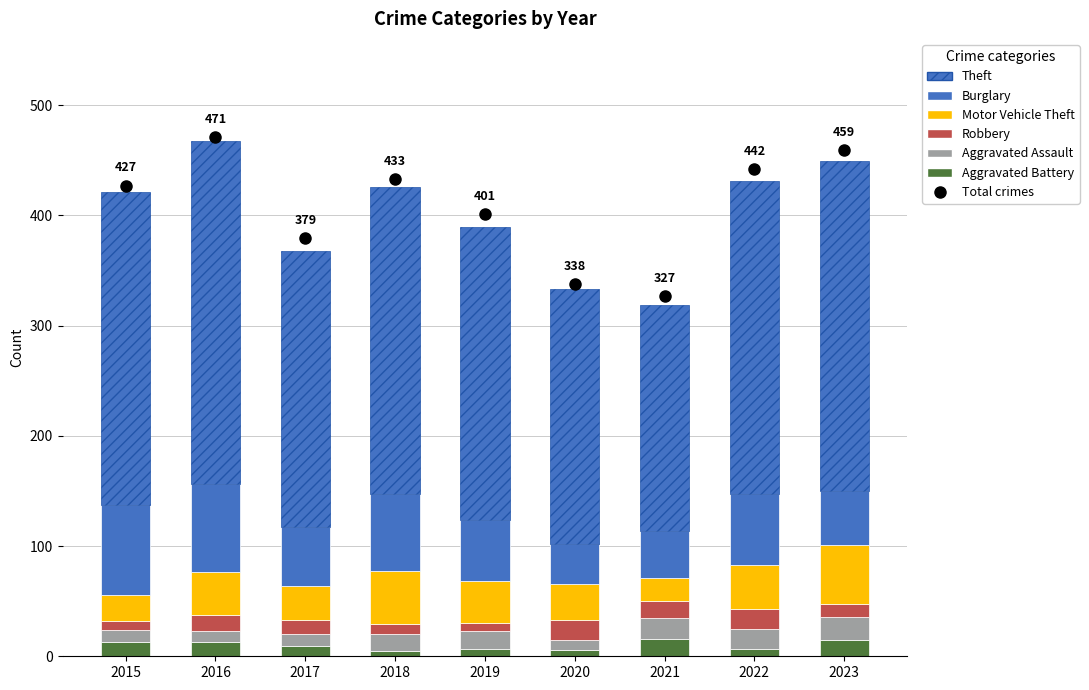

Which series has the widest spread of values?

Theft